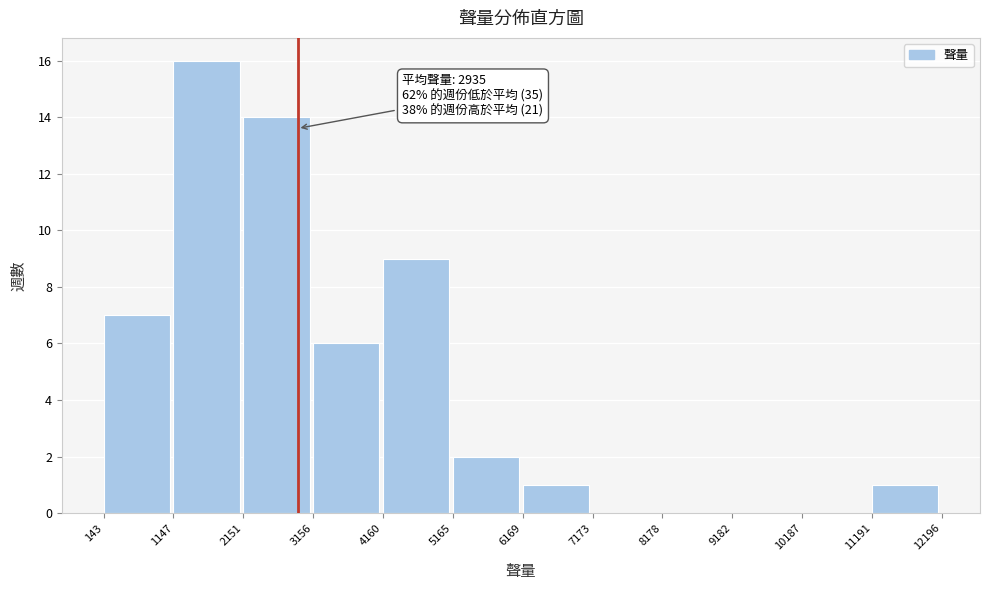

Which range on the x-axis has the tallest bar?

1147 to 2151